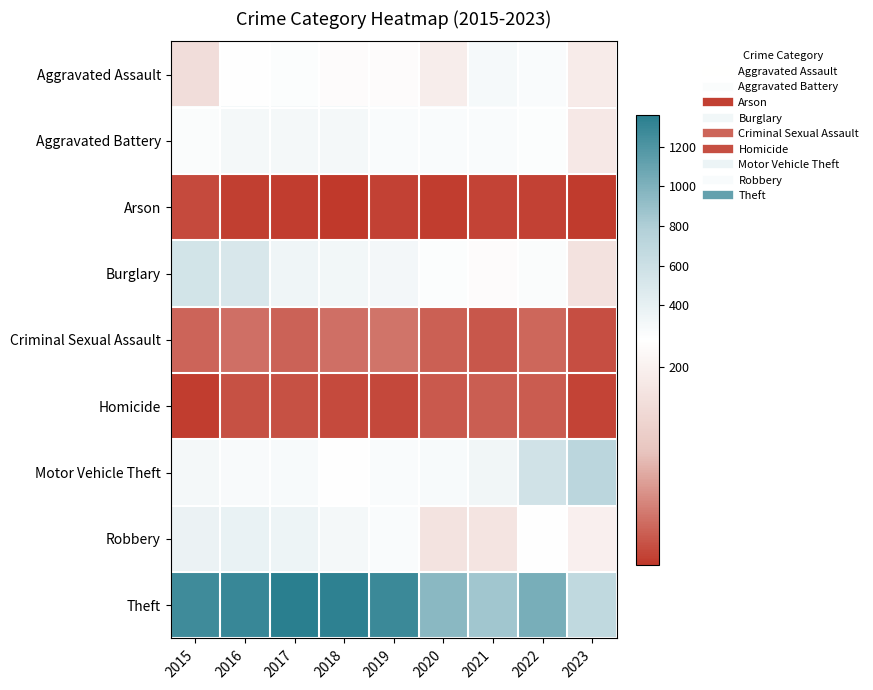

At which category is the sum across all series the highest?

2016